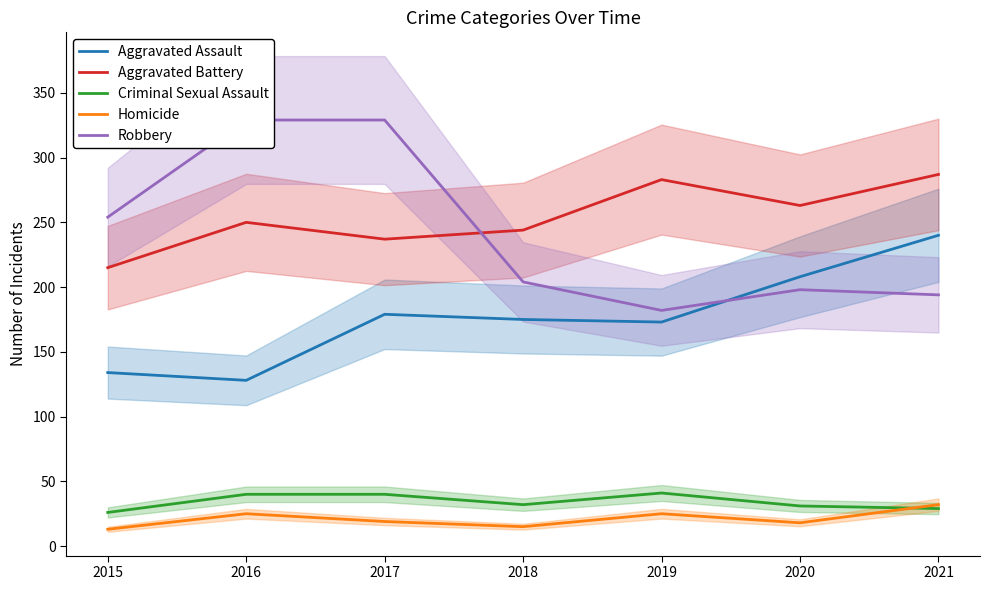

At how many categories does at least one series exceed 119?

7